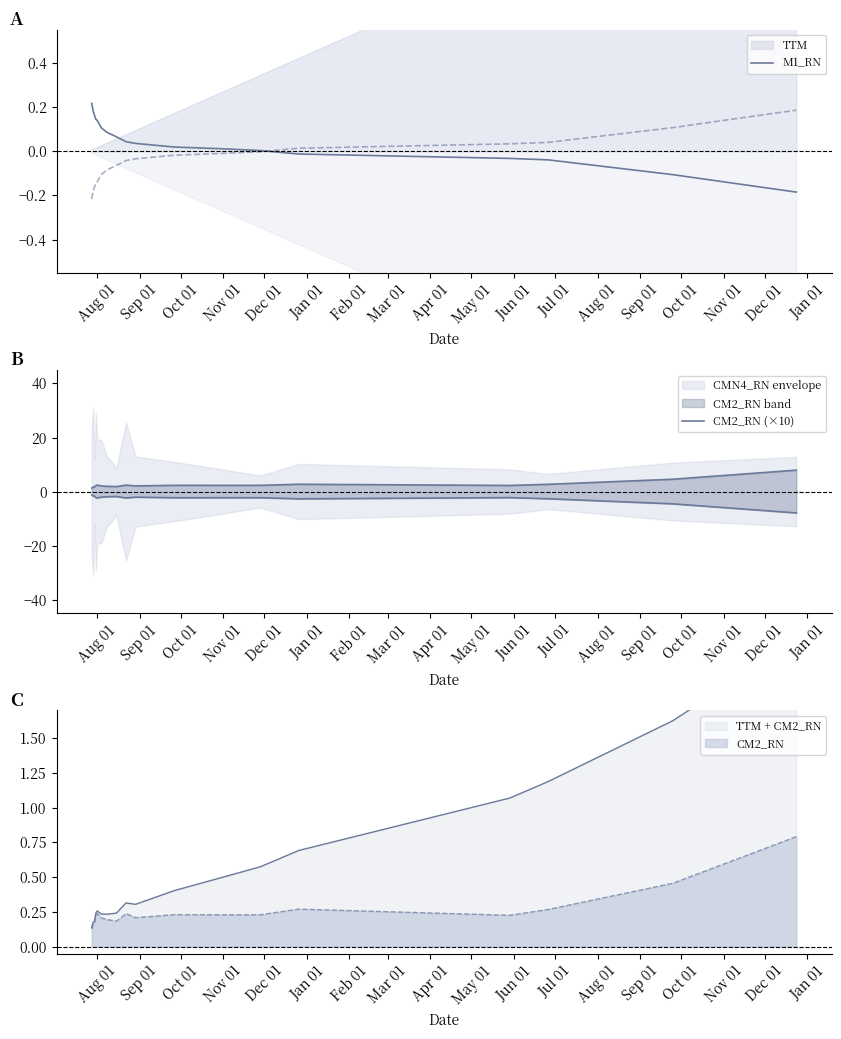

What is the label of the 18th point from the left?

Jan 01